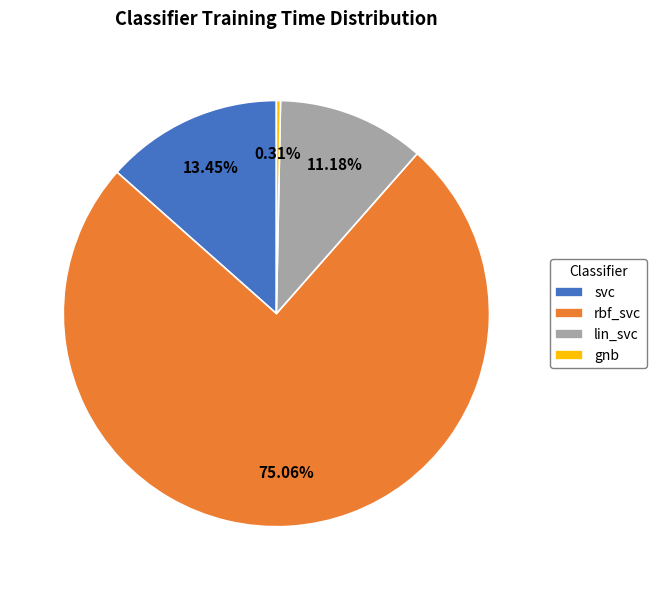

What is the total percentage of lin_svc and rbf_svc?

86.2%